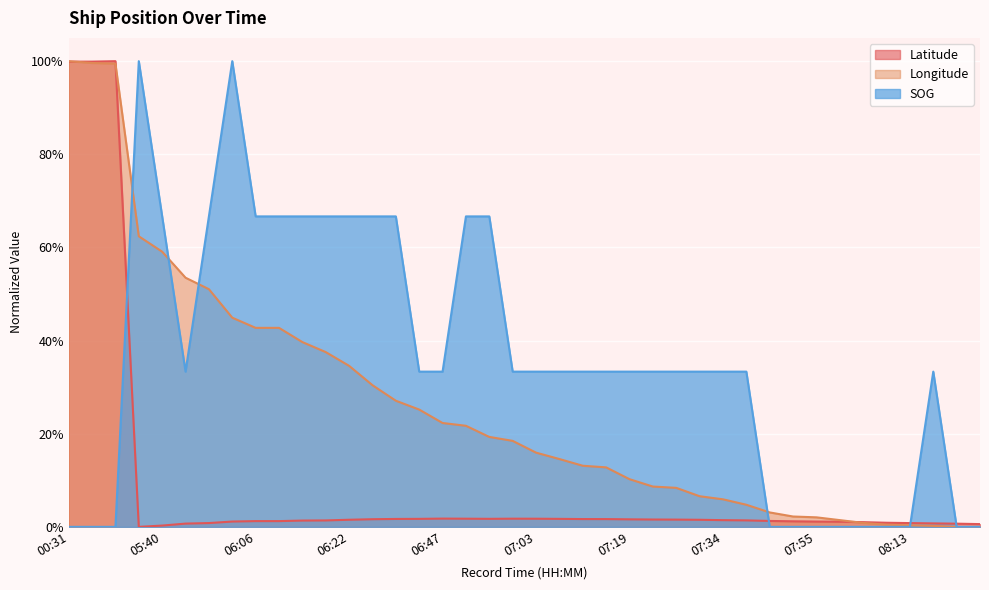

Is it true that Latitude equals 0.0 at 06:07?

False